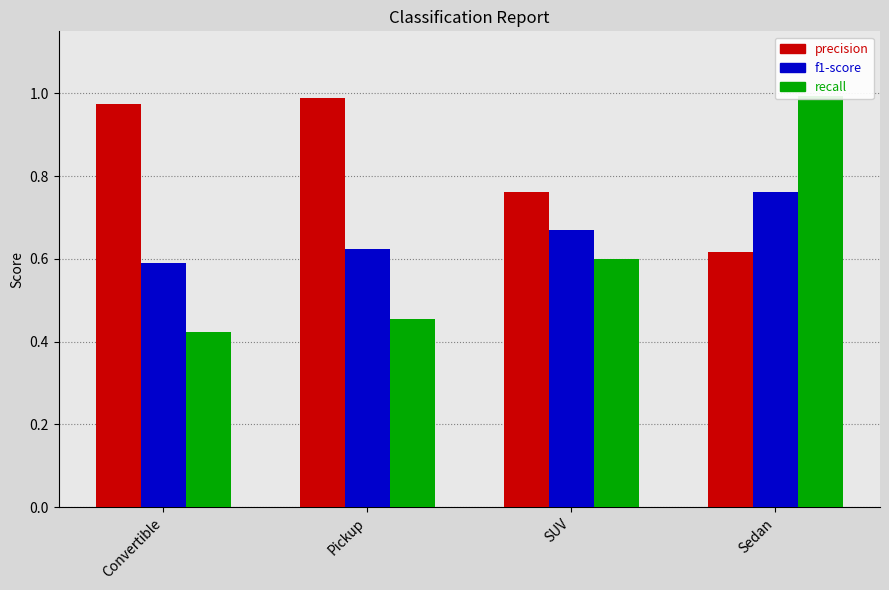

Reading left to right, what are all the values shown in this chart?

precision: Convertible=1.0	Pickup=1.0	SUV=0.8	Sedan=0.6
f1-score: Convertible=0.6	Pickup=0.6	SUV=0.7	Sedan=0.8
recall: Convertible=0.4	Pickup=0.5	SUV=0.6	Sedan=1.0